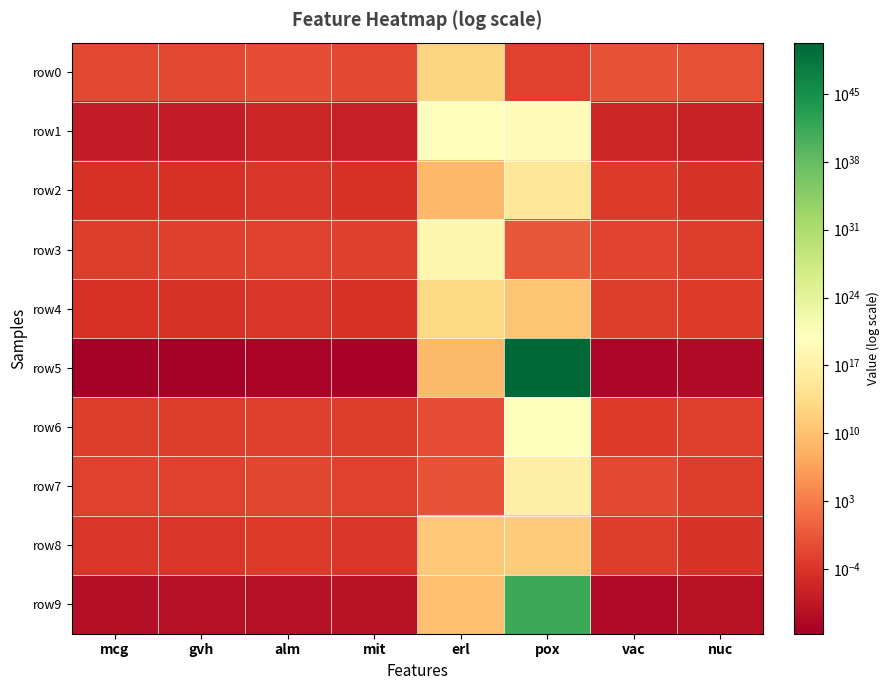

Count the number of categories in the chart.

8